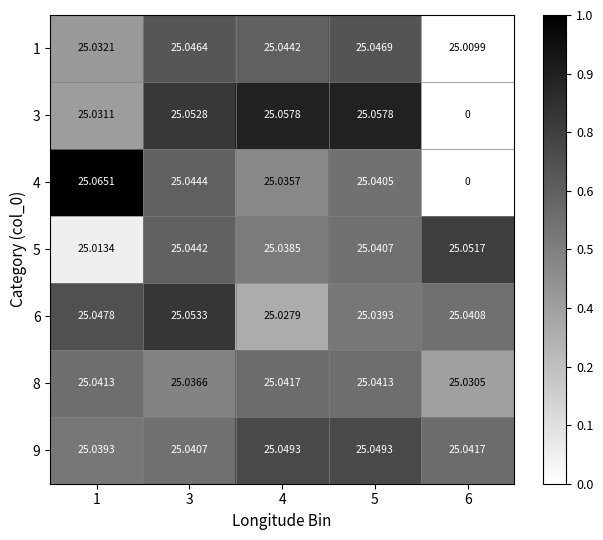

Is the value of 5 at 5 greater than the value of 1 at 1?

Yes